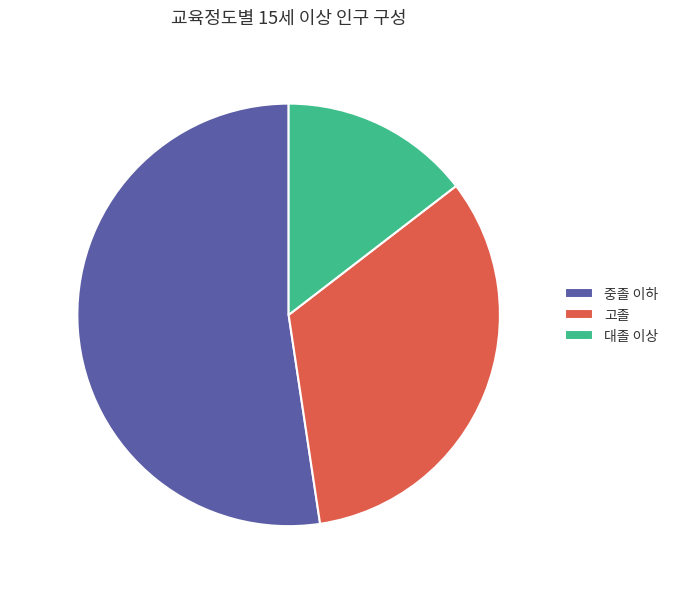

How many slices are in this pie chart?

3